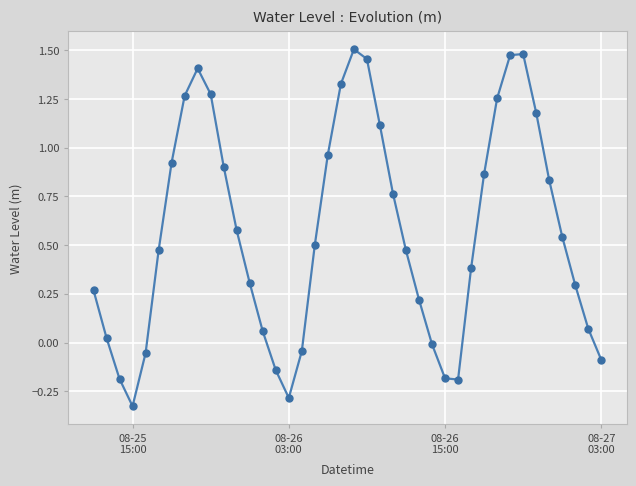

What is the sum of all values?

22.7